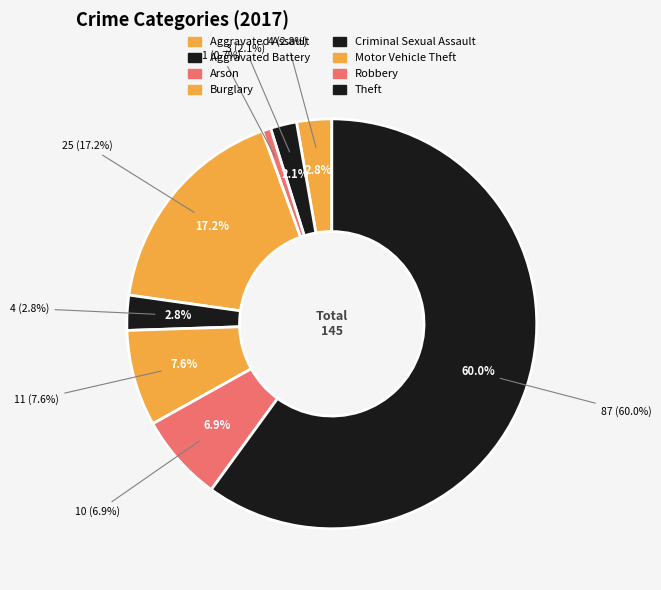

Combined, do Theft and Motor Vehicle Theft account for over 50%?

Yes